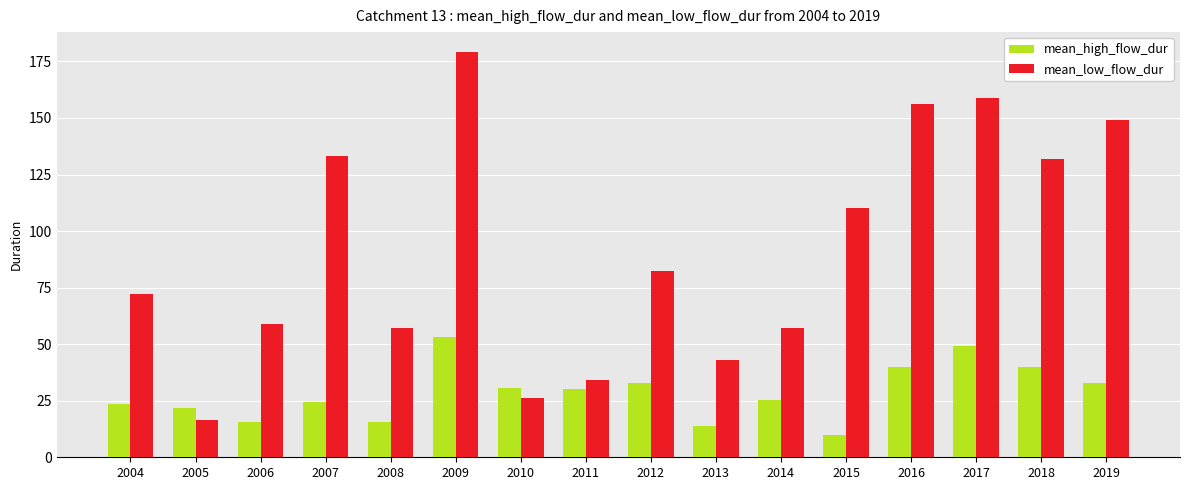

How many distinct data groups are displayed?

2